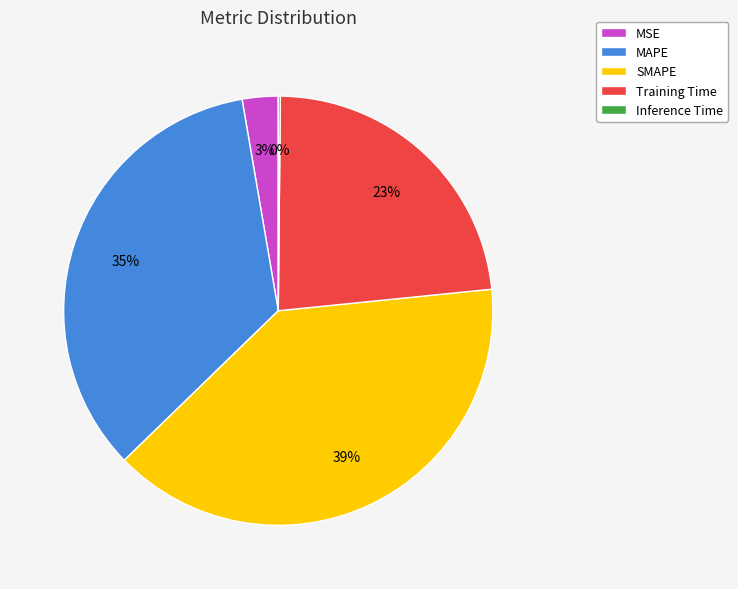

To the nearest percent, what is the difference between the largest and smallest slice percentages?

39%